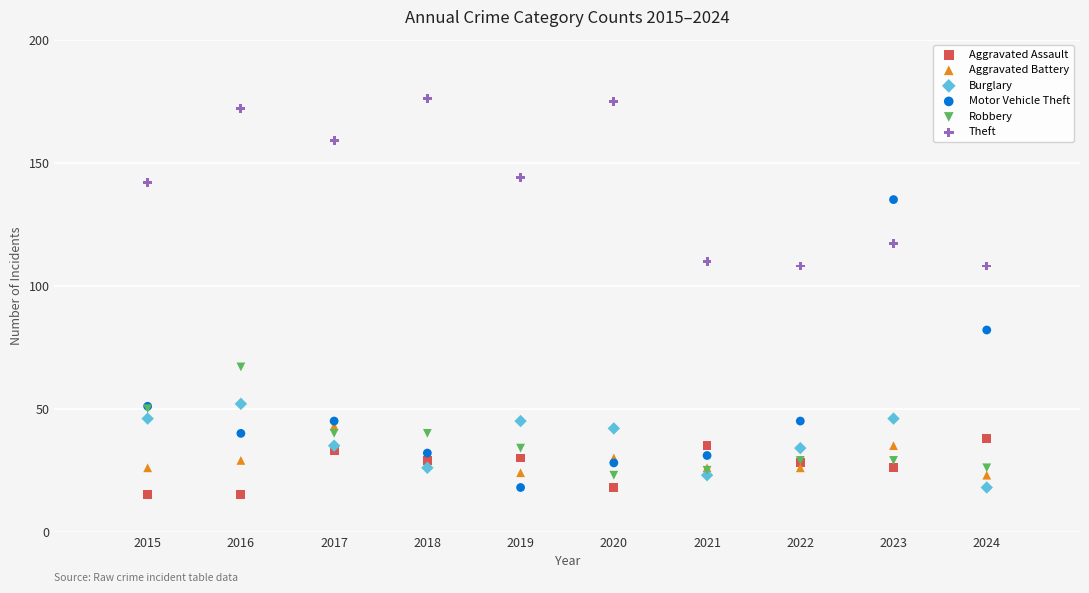

Which series contains the highest Y value?

Theft